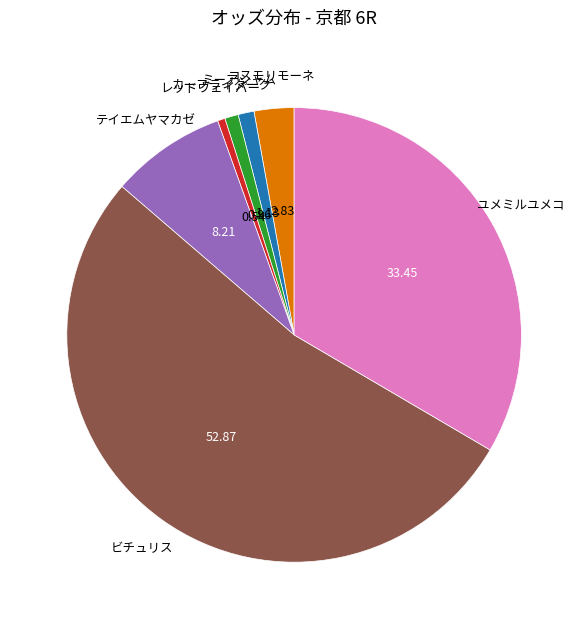

Which category has the biggest portion of the pie?

ビチュリス